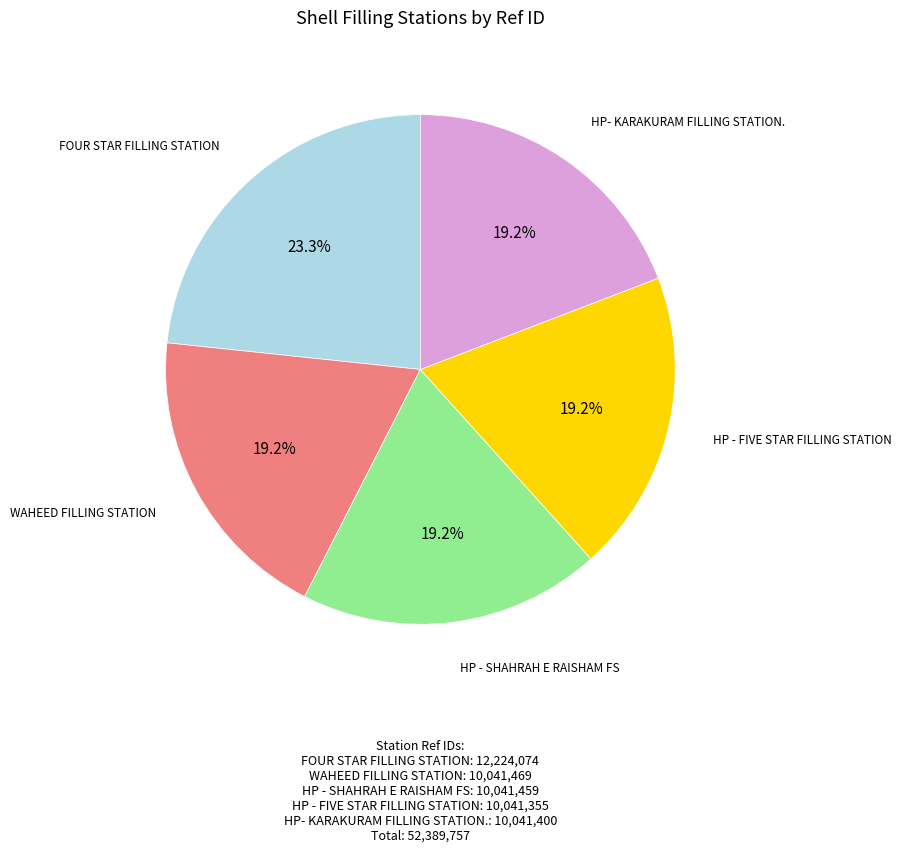

Count the number of slices in the pie.

5